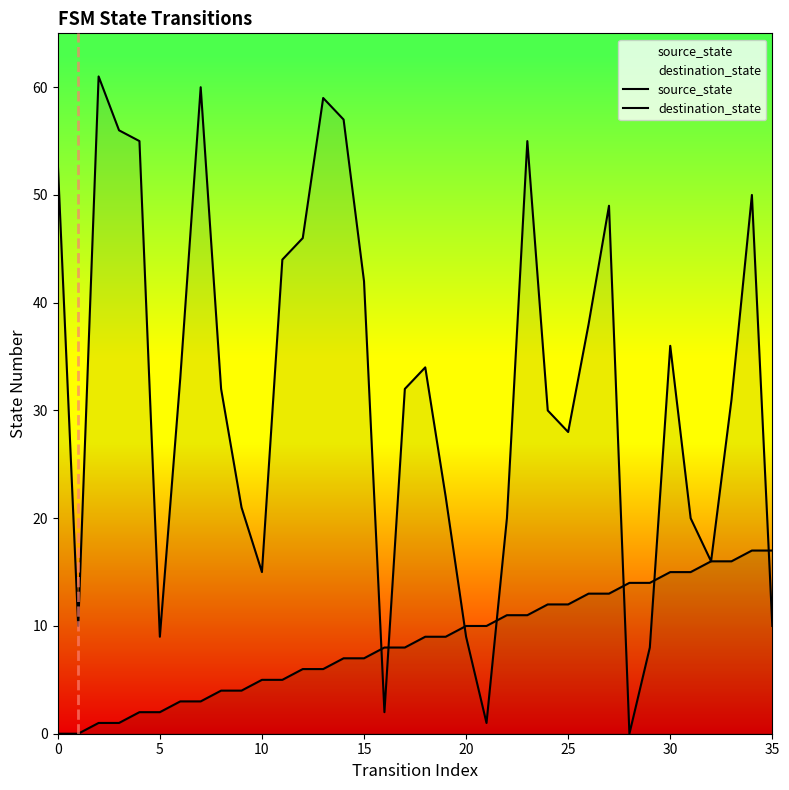

What is the greatest value displayed?

61